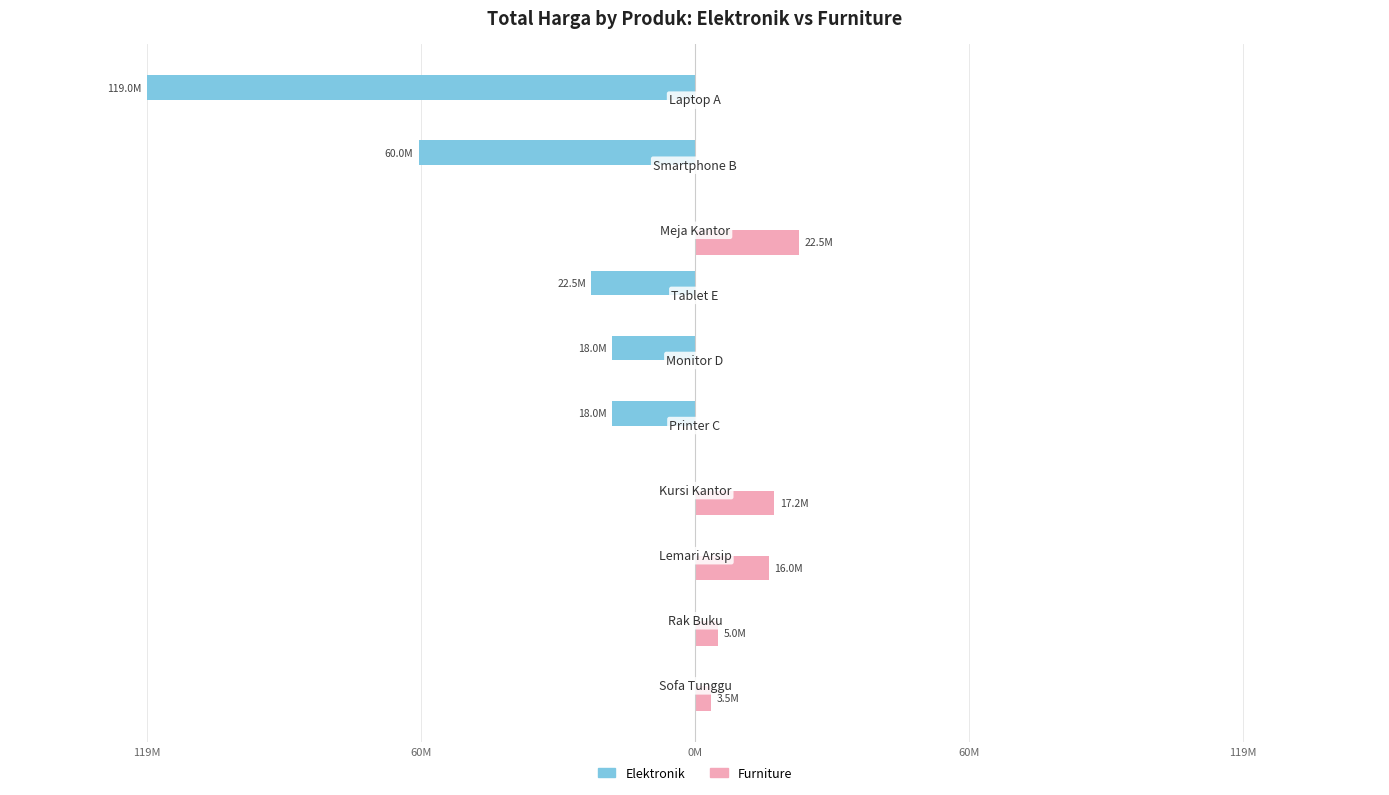

What are all the series names shown in the legend?

Elektronik, Furniture